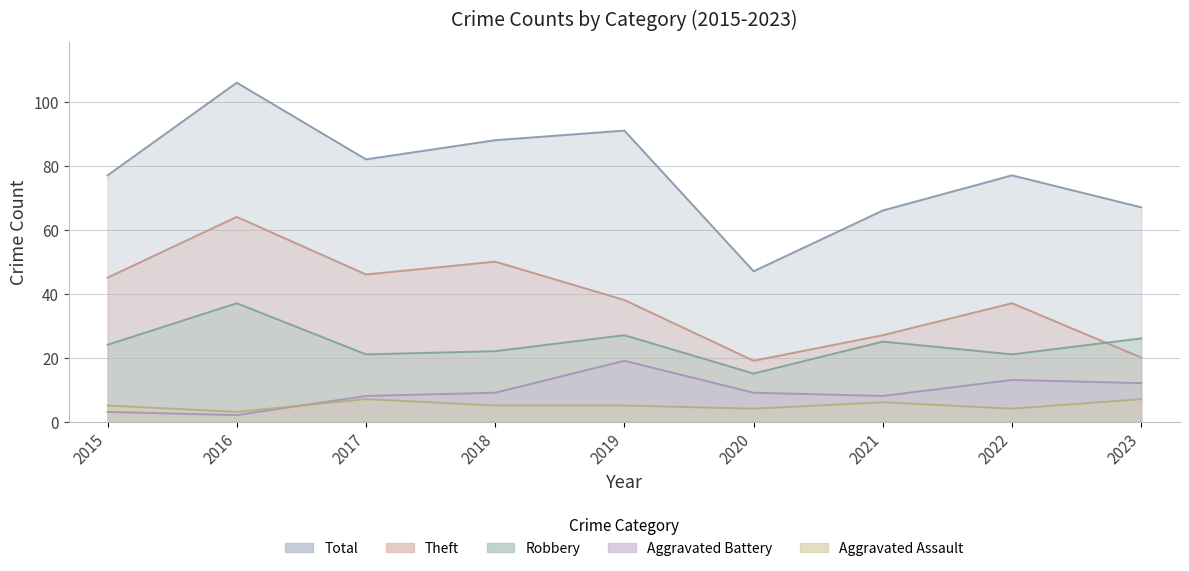

Reading left to right, extract all data points from this chart.

Aggravated Assault: 5	3	7	5	5	4	6	4	7
Aggravated Battery: 3	2	8	9	19	9	8	13	12
Robbery: 24	37	21	22	27	15	25	21	26
Theft: 45	64	46	50	38	19	27	37	20
Total: 77	106	82	88	91	47	66	77	67